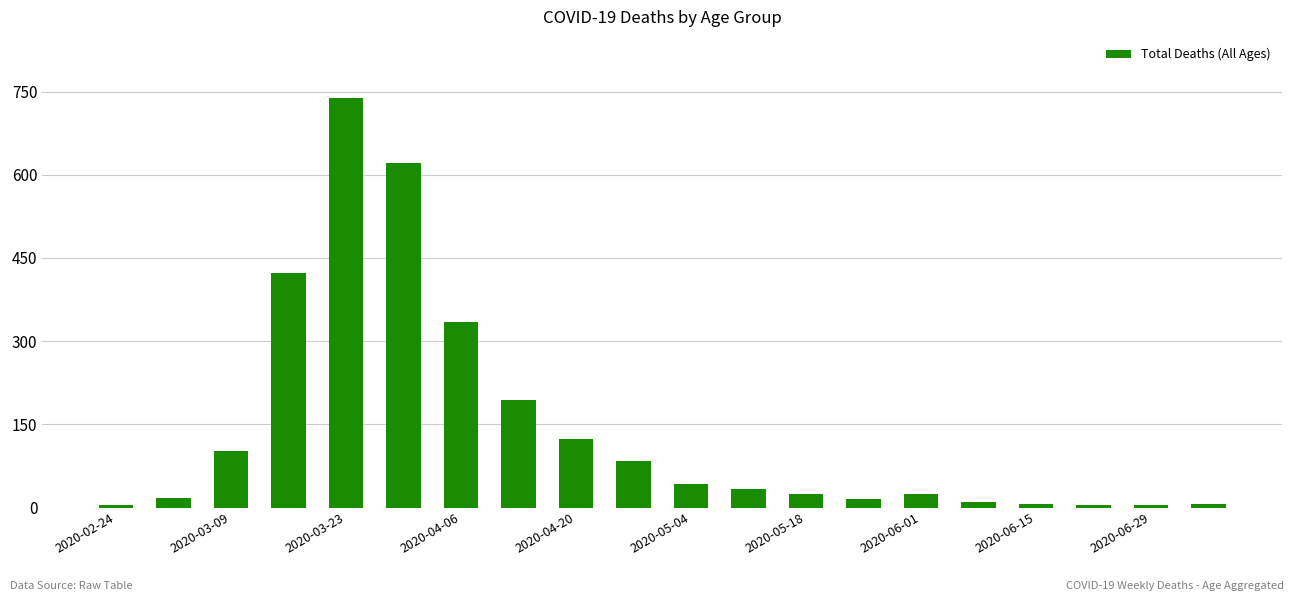

What is the maximum value shown in the chart?

738